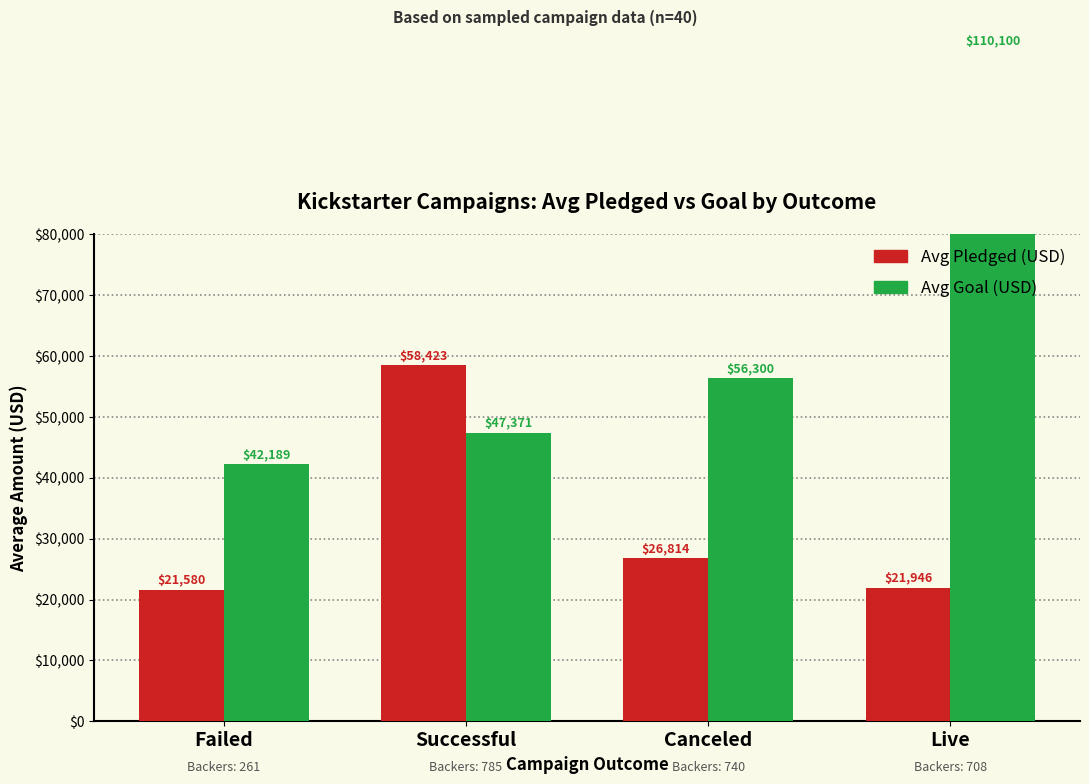

What is the difference between the maximum and second lowest values in the Avg Goal (USD) series?

62729